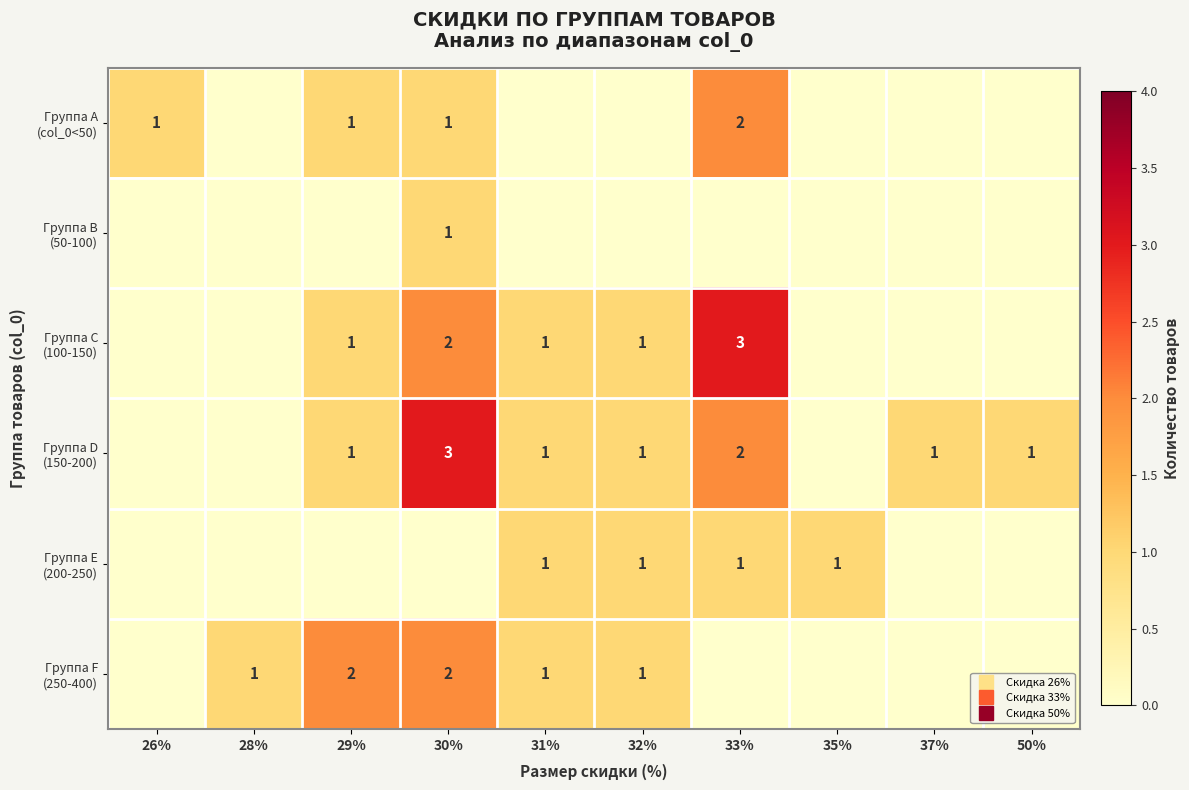

List the series in order of their peak value, lowest first.

Группа B (50-100), Группа E (200-250), Группа A (col_0<50), Группа F (250-400), Группа C (100-150), Группа D (150-200)